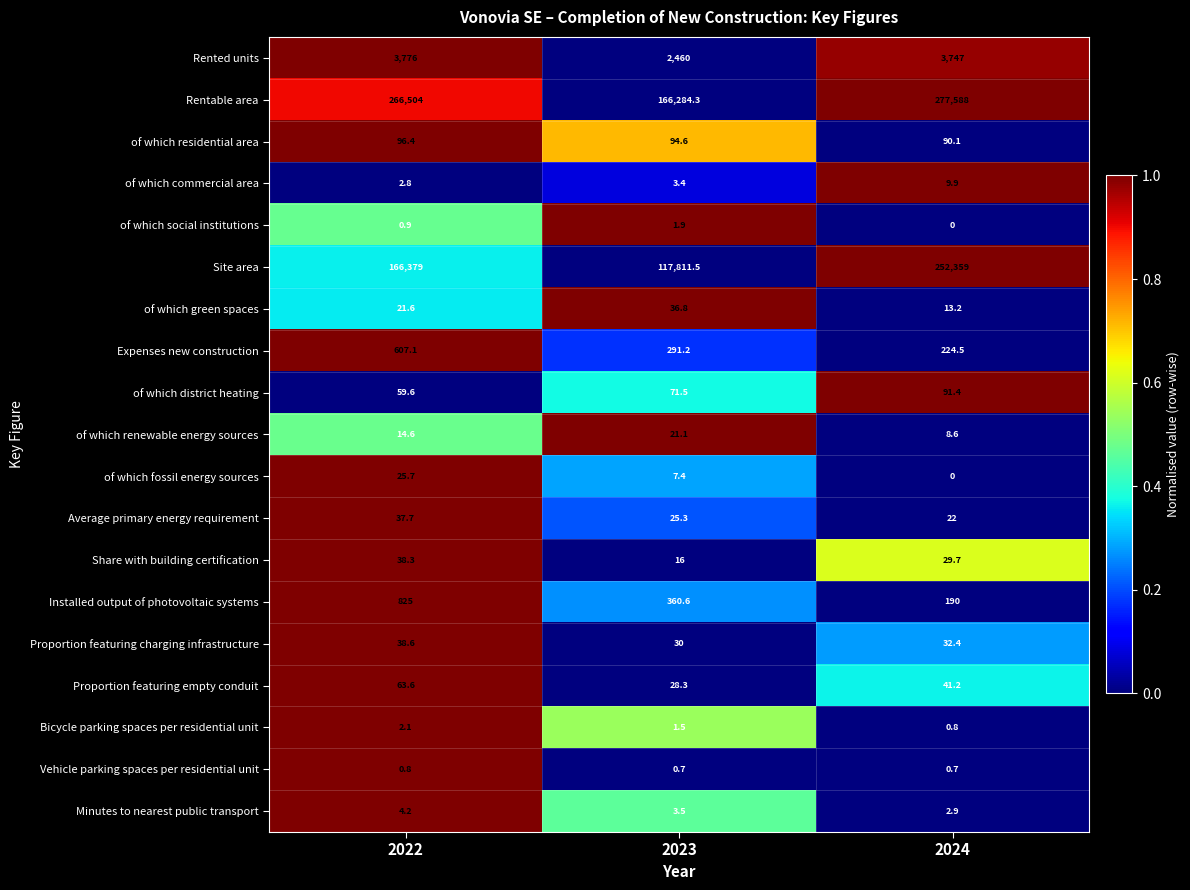

What is the spread (max minus min) of values at 2022?

266503.2